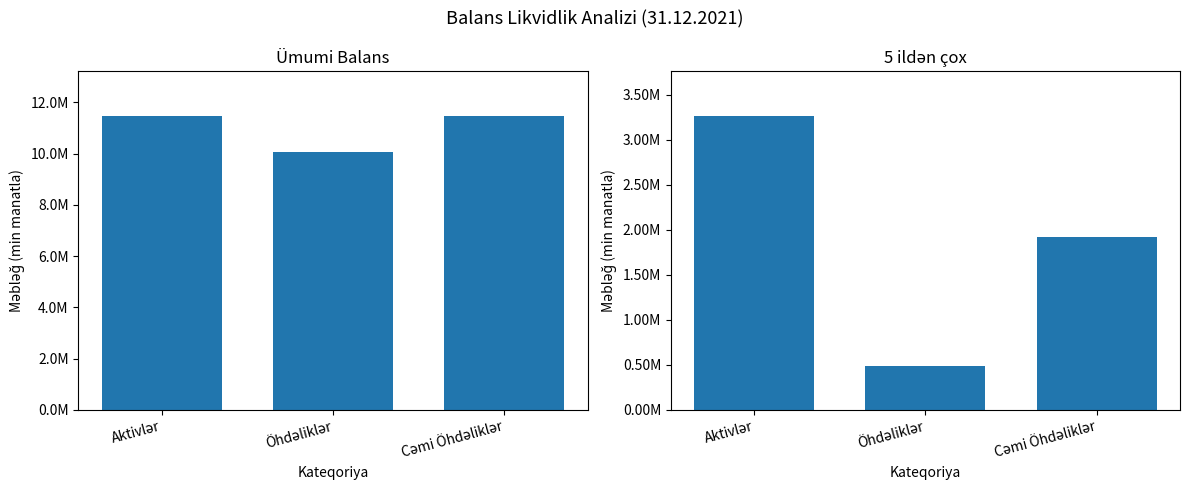

Reading right to left, list all the values displayed in this chart.

Ümumi: 11483857.4	10046112.4	11483857.4
5 ildən çox: 1921814.4	484069.4	3270212.5